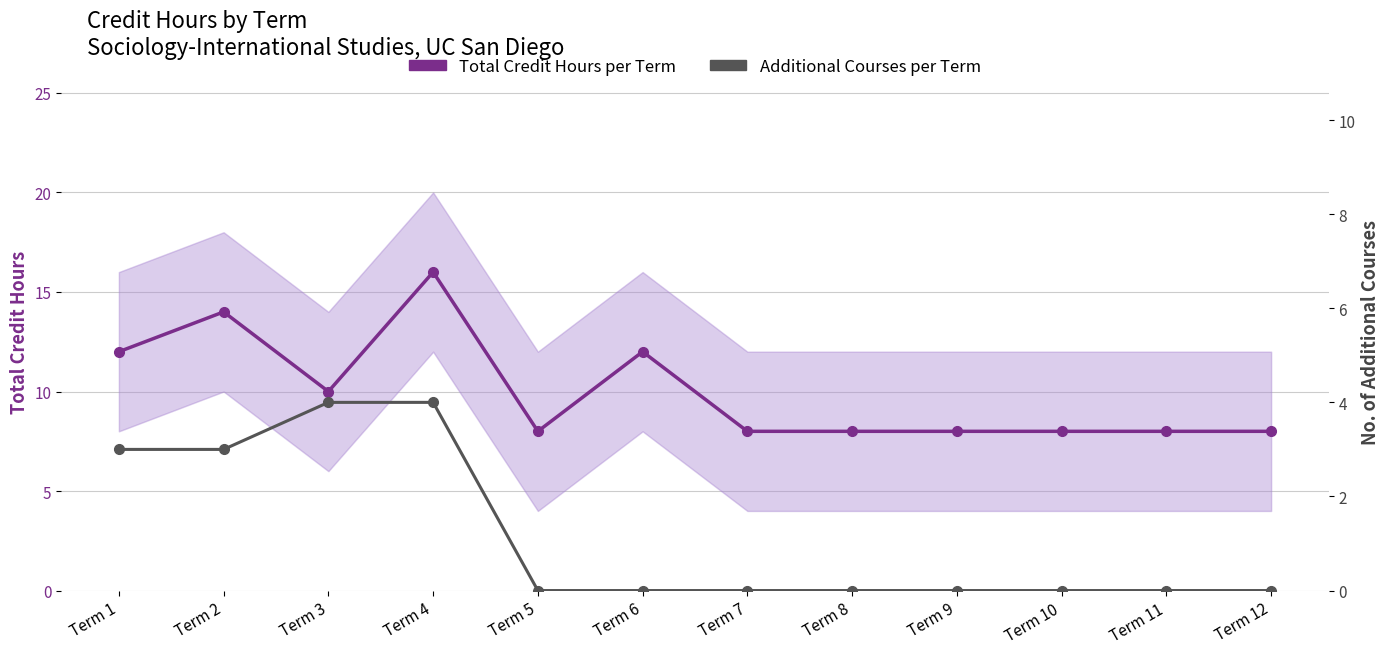

Rank the series by their average value, from lowest to highest.

Additional Courses per Term, Total Credit Hours per Term